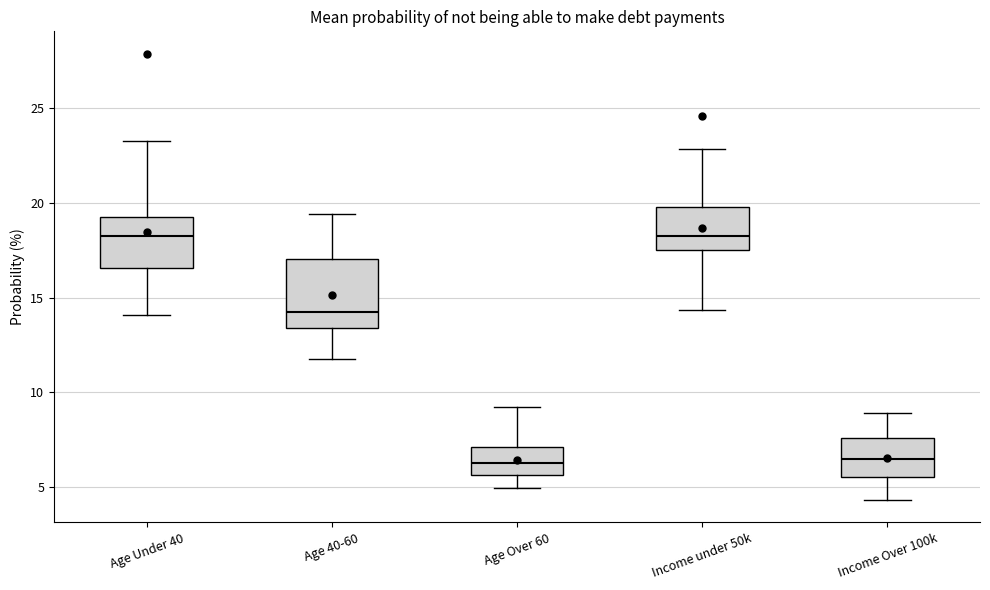

Where does the upper whisker of the box for Age Over 60 end on the y-axis? The values are not printed on the chart, so give them approximately, as read against the axis.

9.5